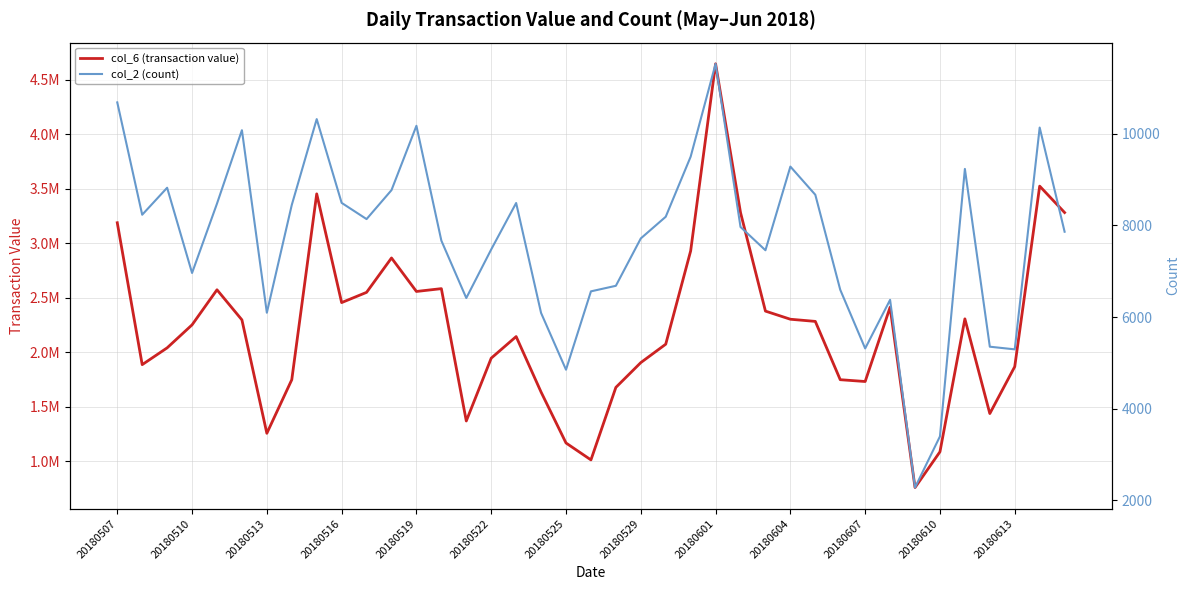

Reading left to right, what are all the values shown in this chart?

col_6 (transaction value): 3187633.8	1885750.7	2039789.4	2250859.4	2572515.2	2296399.4	1255996.6	1747553.3	3452477.7	2455071.5	2548972.0	2864433.2	2557181.0	2582995.9	1368917.8	1945141.6	2143300.5	1634190.6	1167100.1	1011926.0	1677098.9	1904478.4	2073298.5	2929158.3	4645668.7	3280810.6	2376959.5	2302308.6	2282550.9	1747677.2	1731049.1	2412546.6	758214.0	1086292.7	2305822.1	1436906.5	1867369.6	3523418.5	3281072.6
col_2 (count): 10686.0	8234.0	8823.0	6963.0	8477.0	10079.0	6095.0	8448.0	10321.0	8493.0	8139.0	8771.0	10175.0	7669.0	6416.0	7477.0	8490.0	6090.0	4852.0	6562.0	6683.0	7717.0	8190.0	9501.0	11528.0	7967.0	7459.0	9285.0	8670.0	6597.0	5316.0	6377.0	2280.0	3397.0	9234.0	5354.0	5296.0	10137.0	7863.0